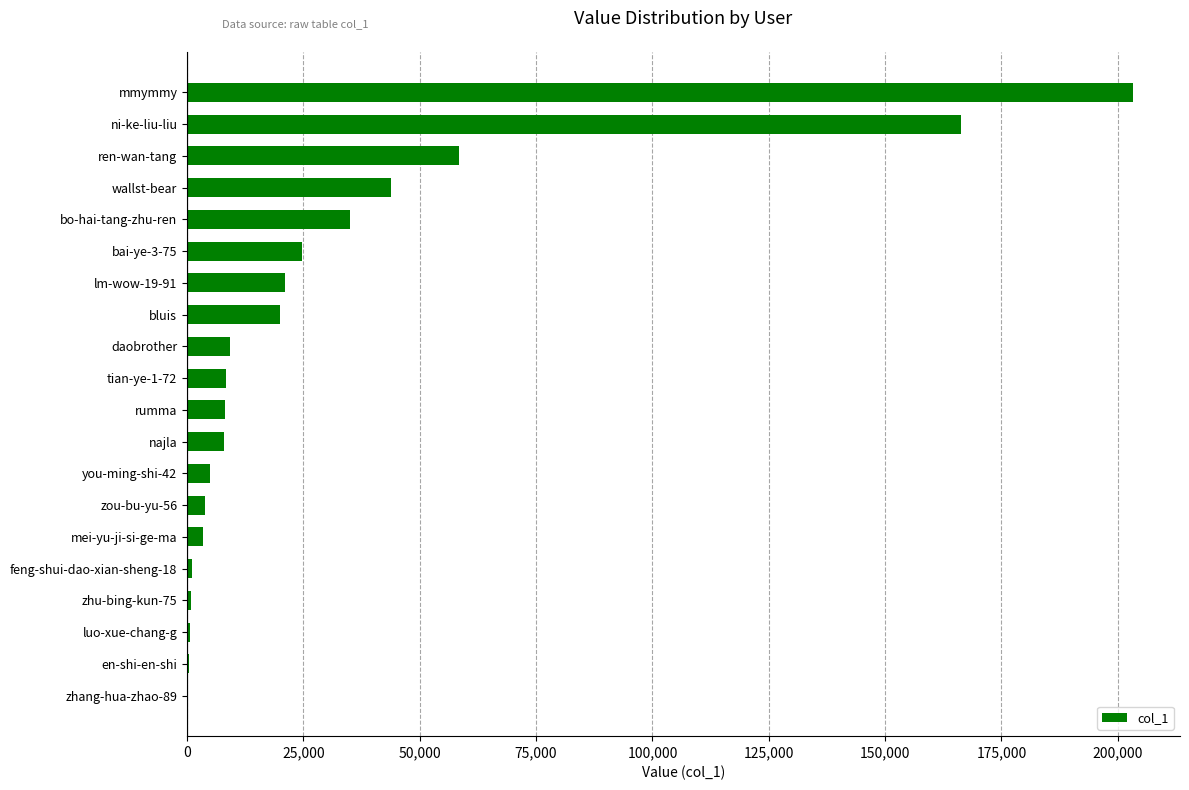

Is it true that the value at bluis is 30294?

False